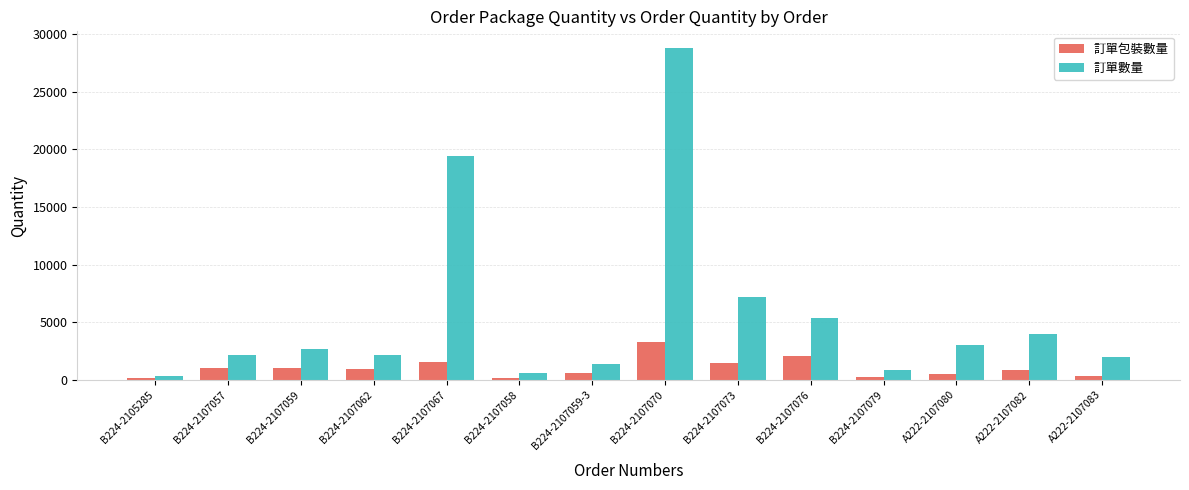

How many data points in 訂單數量 are less than 2688?

7